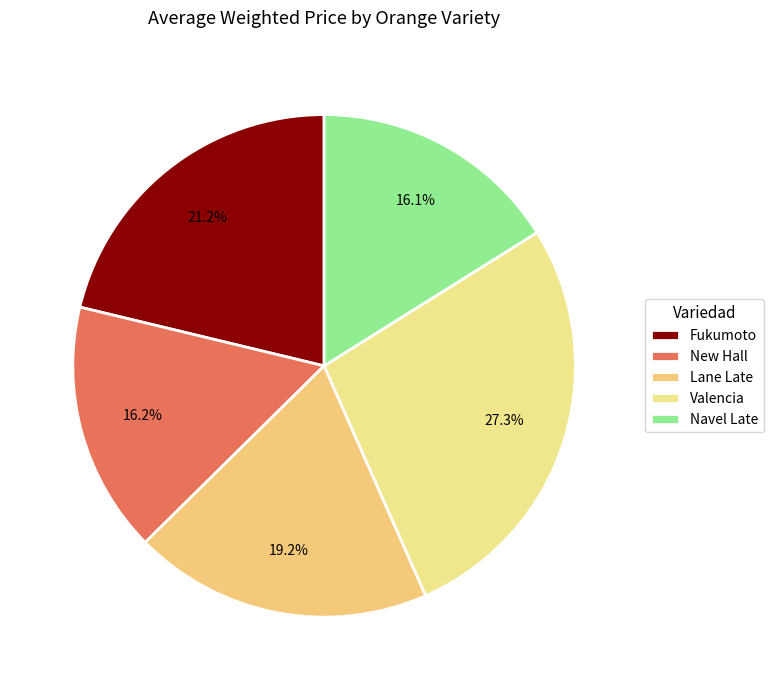

Combined, what portion of the pie is Valencia and Fukumoto?

48.5%